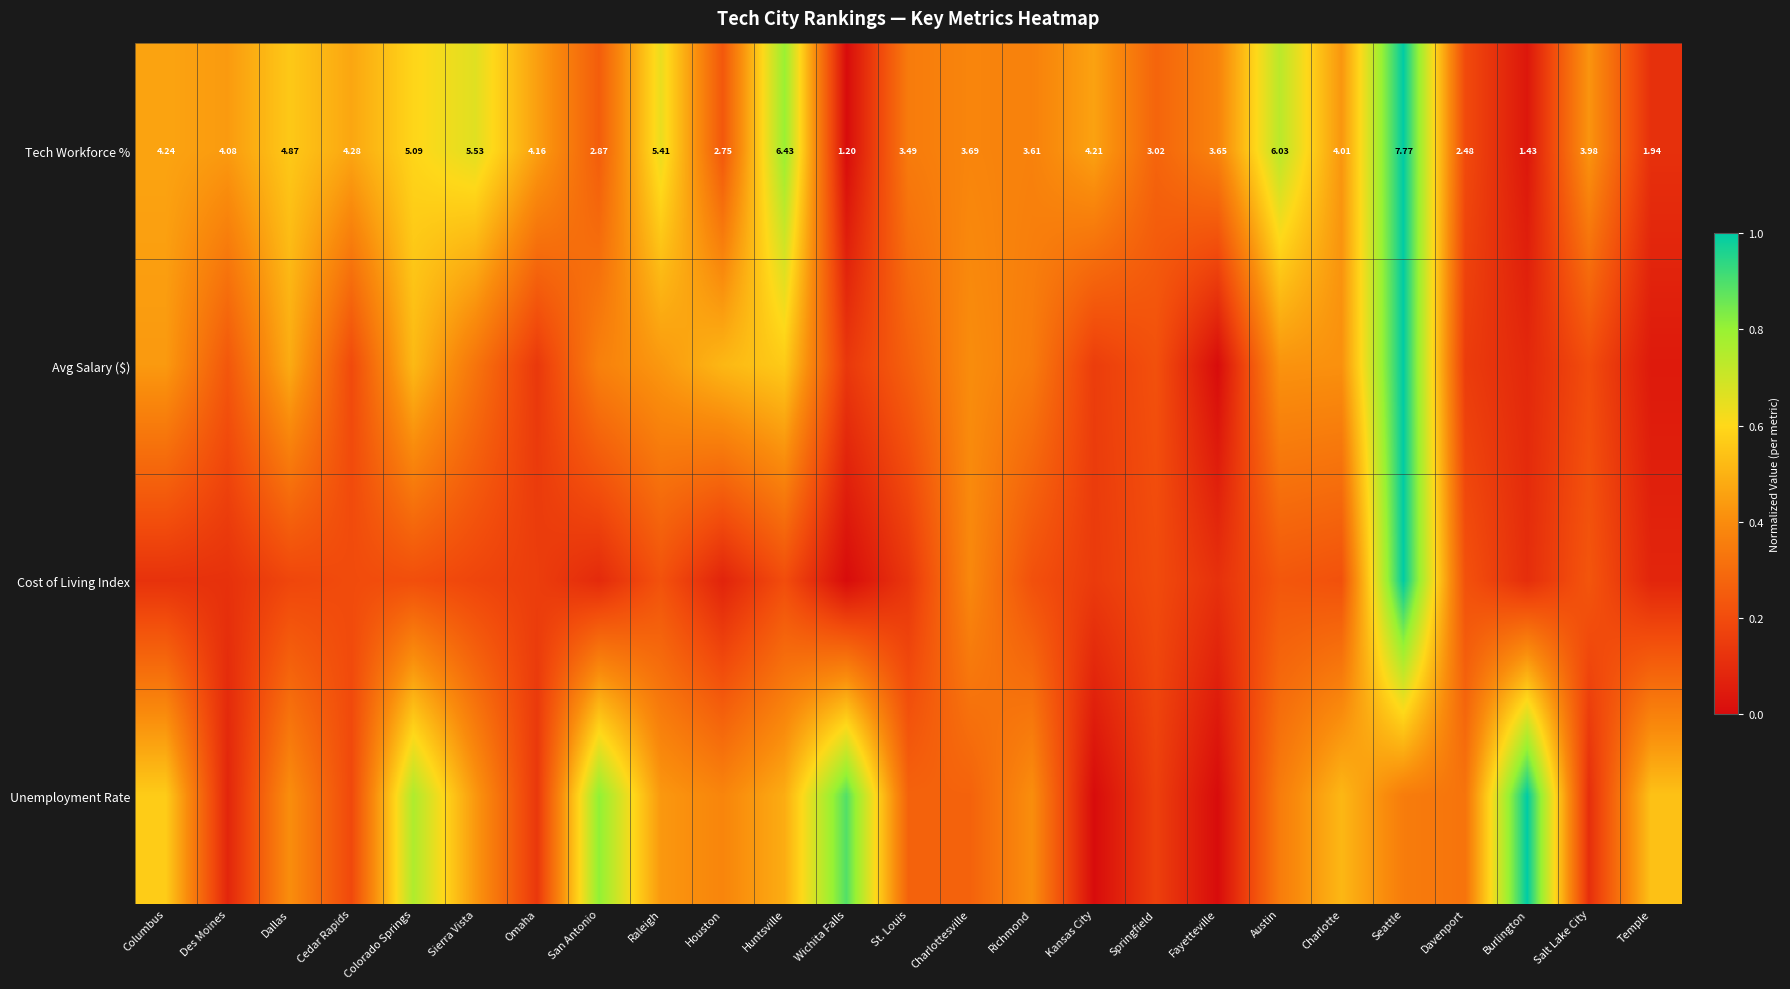

At which label is Tech Workforce % closest to 4?

Charlotte